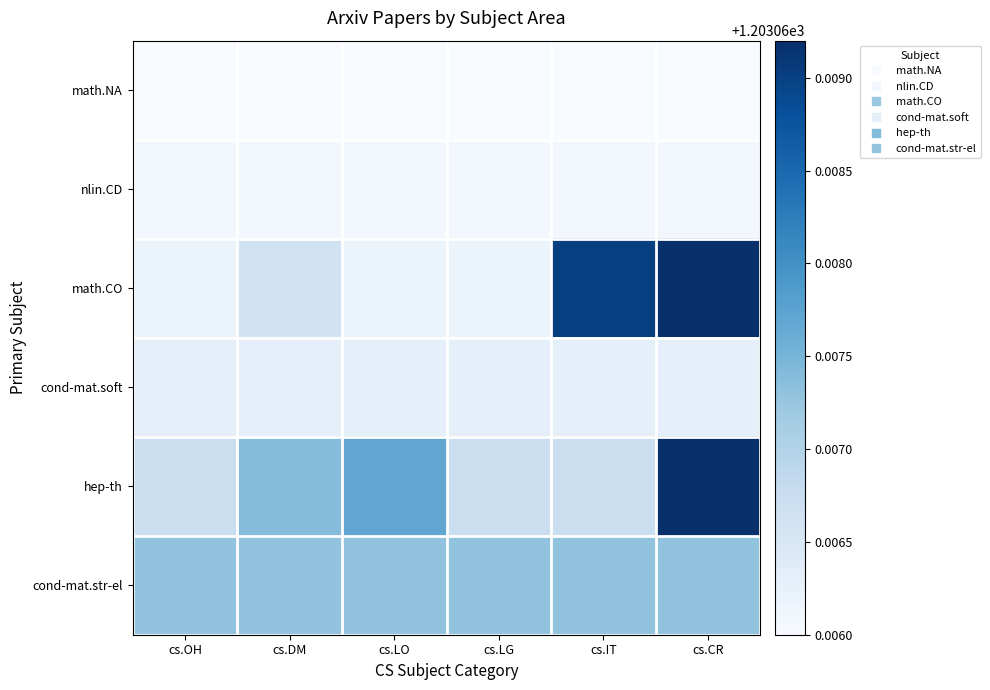

Which series has the largest total across all categories?

hep-th